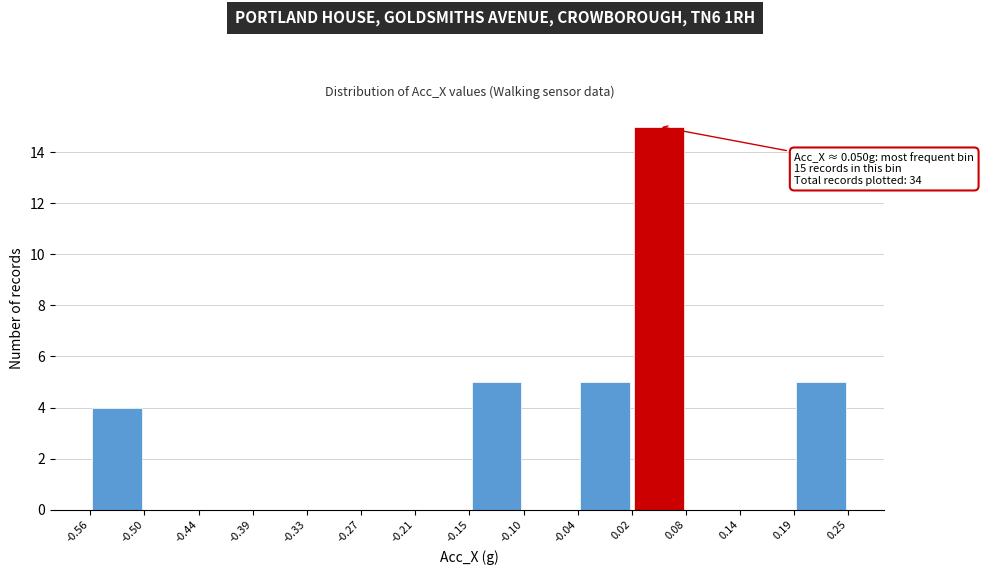

Over which range of the x-axis is the bar tallest?

0.02 to 0.08